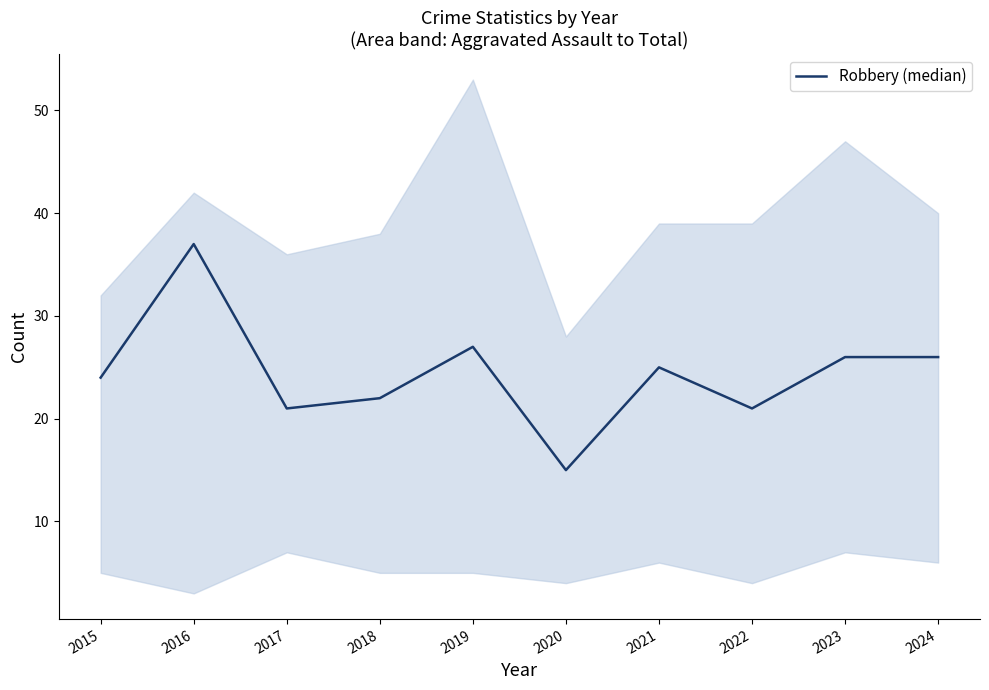

What is the difference between the second highest and second lowest values?

6